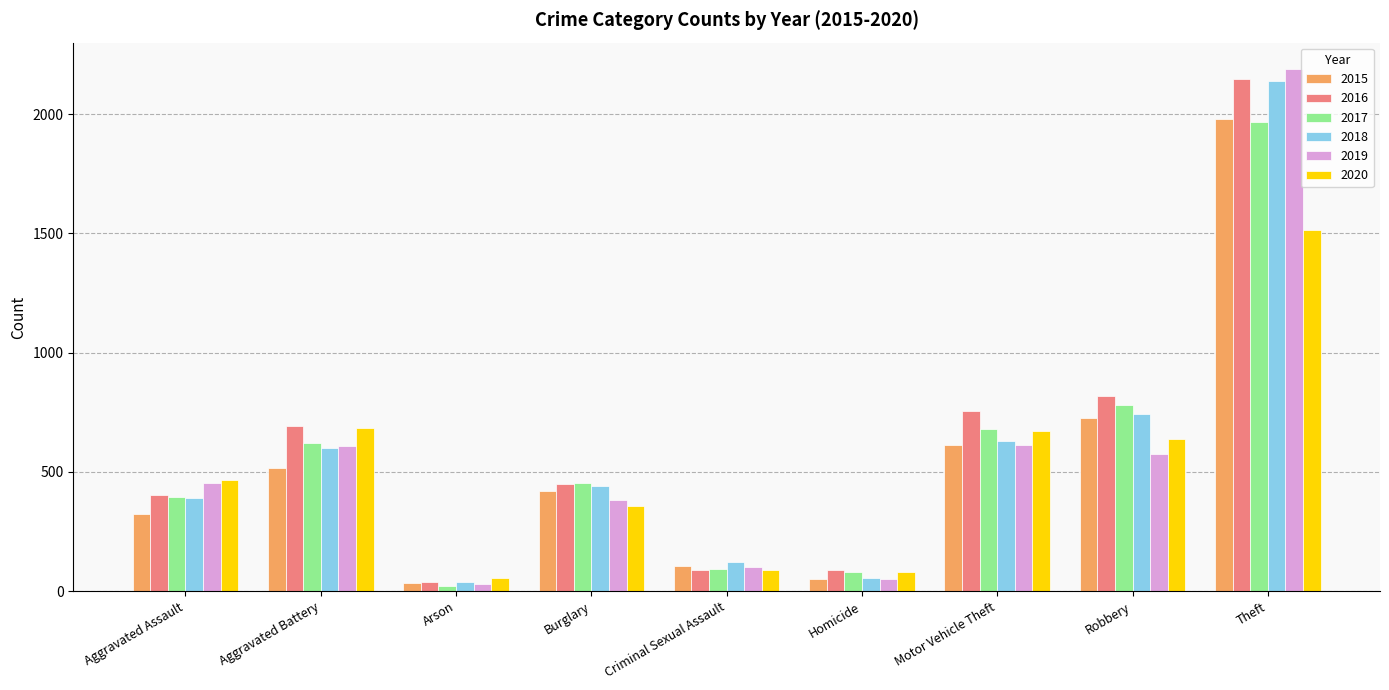

Is it true that 2018 equals 392 at Aggravated Assault?

True